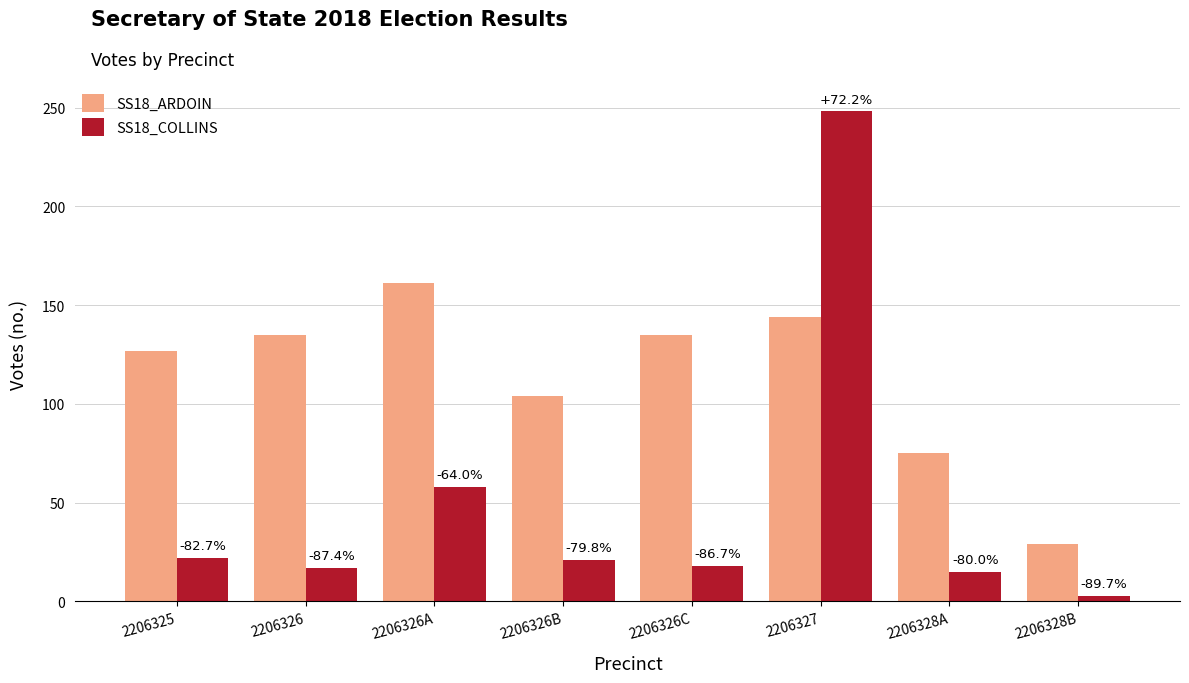

Are the bars horizontal?

No